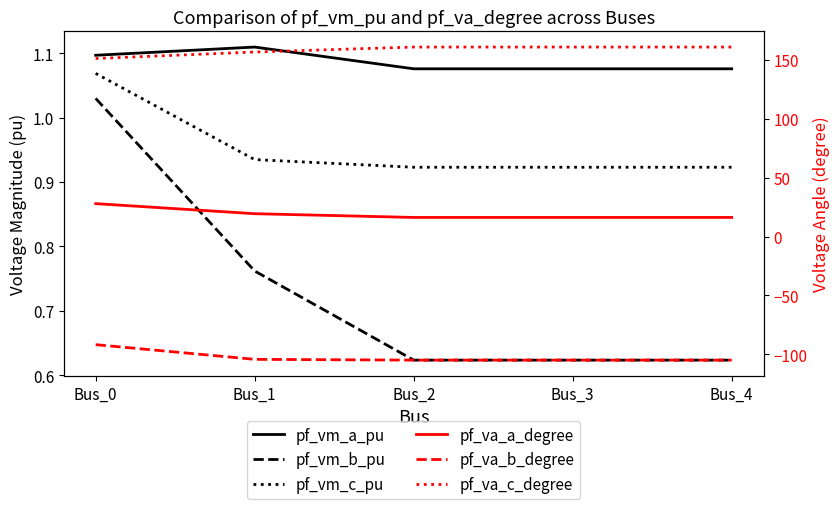

Rank the categories by pf_vm_c_pu value from highest to lowest.

Bus_0, Bus_1, Bus_3, Bus_4, Bus_2